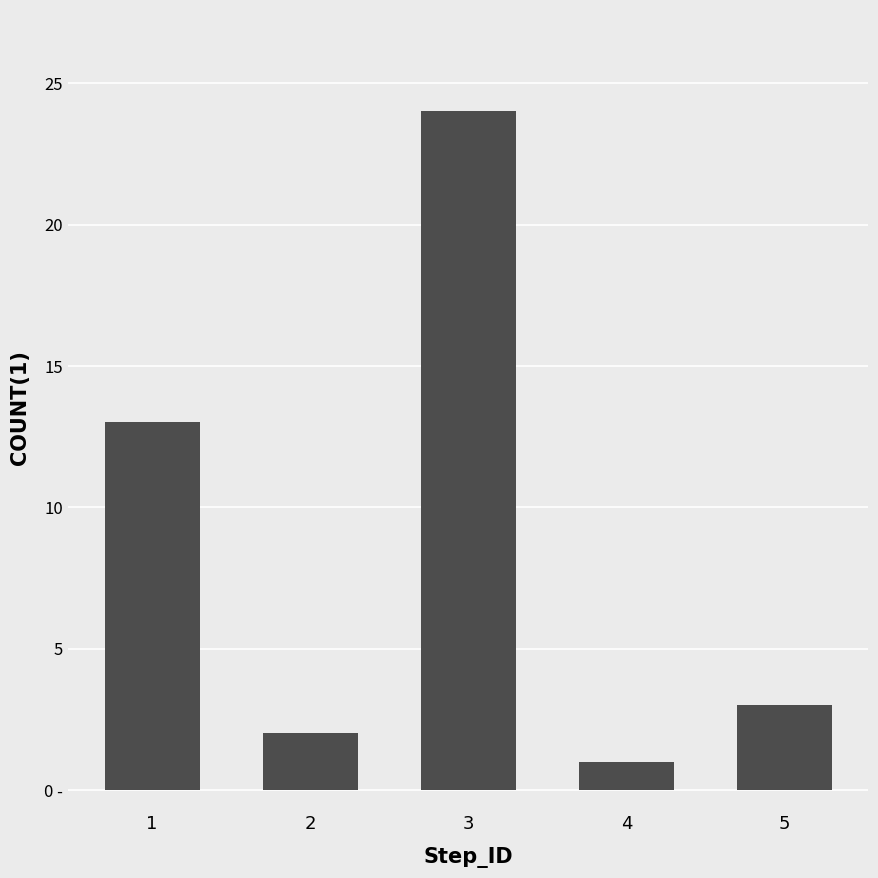

The chart shows a value of 1 at 2. True or false?

False